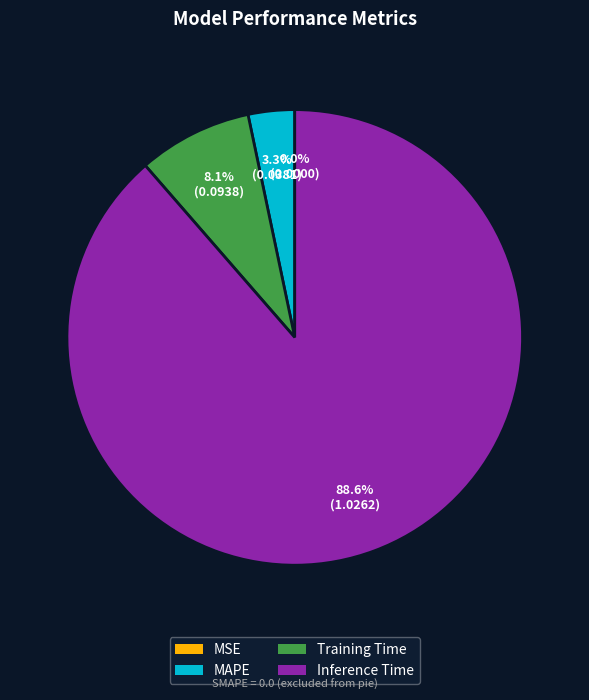

Combined, what portion of the pie is Inference Time and MAPE?

91.9%